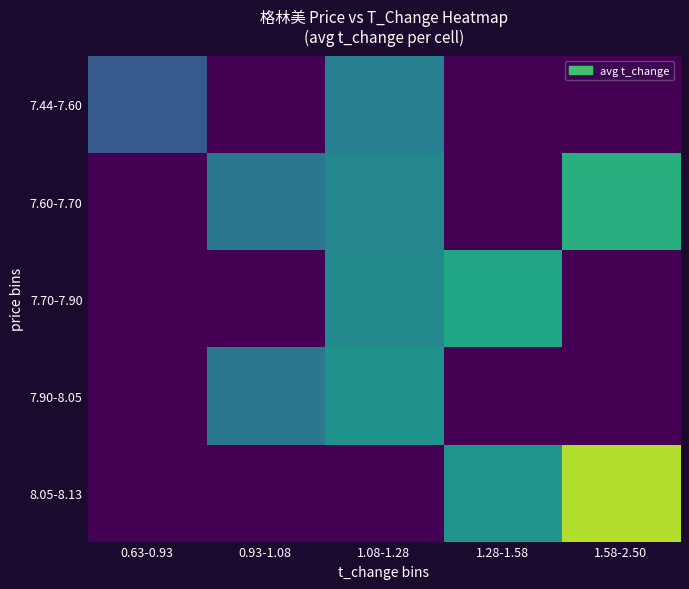

Reading left to right, transcribe all the data shown in this chart.

7.44-7.60: 0.63-0.93=0.7	0.93-1.08=0.0	1.08-1.28=1.1	1.28-1.58=0.0	1.58-2.50=0.0
7.60-7.70: 0.63-0.93=0.0	0.93-1.08=1.0	1.08-1.28=1.2	1.28-1.58=0.0	1.58-2.50=1.6
7.70-7.90: 0.63-0.93=0.0	0.93-1.08=0.0	1.08-1.28=1.2	1.28-1.58=1.5	1.58-2.50=0.0
7.90-8.05: 0.63-0.93=0.0	0.93-1.08=1.0	1.08-1.28=1.3	1.28-1.58=0.0	1.58-2.50=0.0
8.05-8.13: 0.63-0.93=0.0	0.93-1.08=0.0	1.08-1.28=0.0	1.28-1.58=1.3	1.58-2.50=2.2